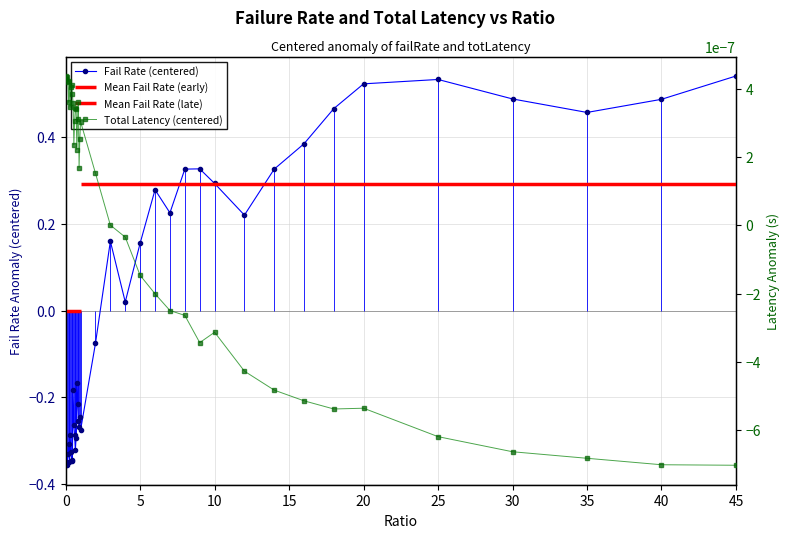

Reading left to right, what are all the values shown in this chart?

Fail Rate (centered): -0.4	-0.3	-0.4	-0.3	-0.3	-0.3	-0.3	-0.3	-0.3	-0.3	-0.2	-0.3	-0.3	-0.3	-0.3	-0.2	-0.2	-0.3	-0.3	-0.2	-0.3	-0.1	0.2	0.0	0.2	0.3	0.2	0.3	0.3	0.3	0.2	0.3	0.4	0.5	0.5	0.5	0.5	0.5	0.5	0.5
Total Latency (centered): 0.0	0.0	0.0	0.0	0.0	0.0	0.0	0.0	0.0	0.0	0.0	0.0	0.0	0.0	0.0	0.0	0.0	0.0	0.0	0.0	0.0	0.0	0.0	-0.0	-0.0	-0.0	-0.0	-0.0	-0.0	-0.0	-0.0	-0.0	-0.0	-0.0	-0.0	-0.0	-0.0	-0.0	-0.0	-0.0